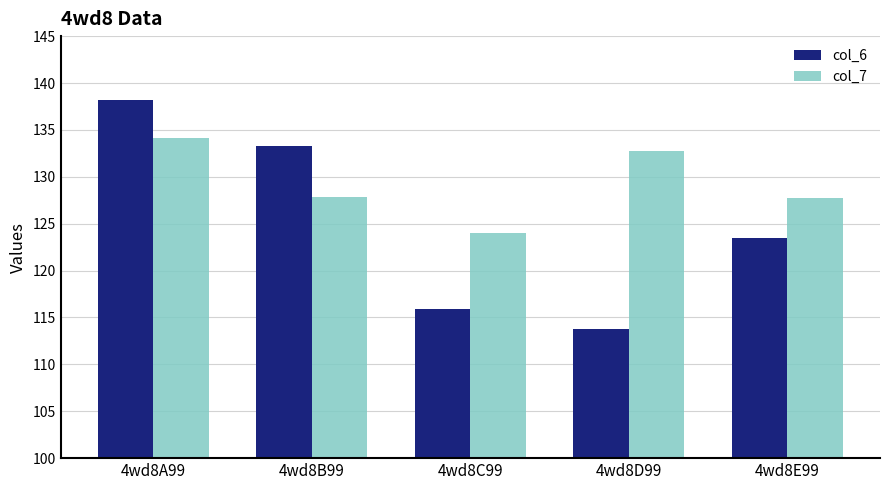

What is the total value across all series at 4wd8B99?

261.1